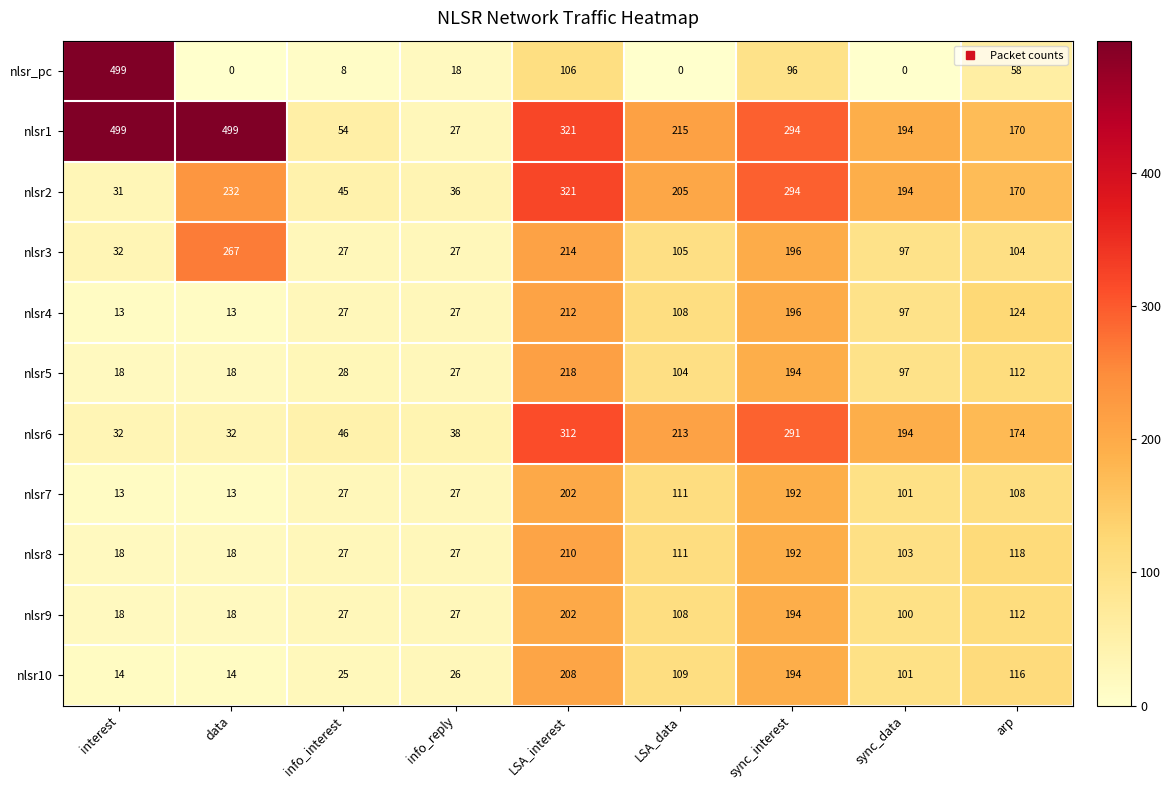

What is the minimum value for nlsr4?

13